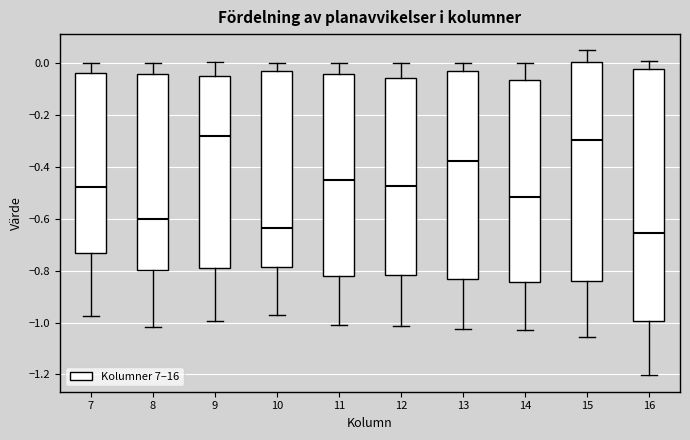

Which box is the tallest, from its lower edge to its upper edge?

16